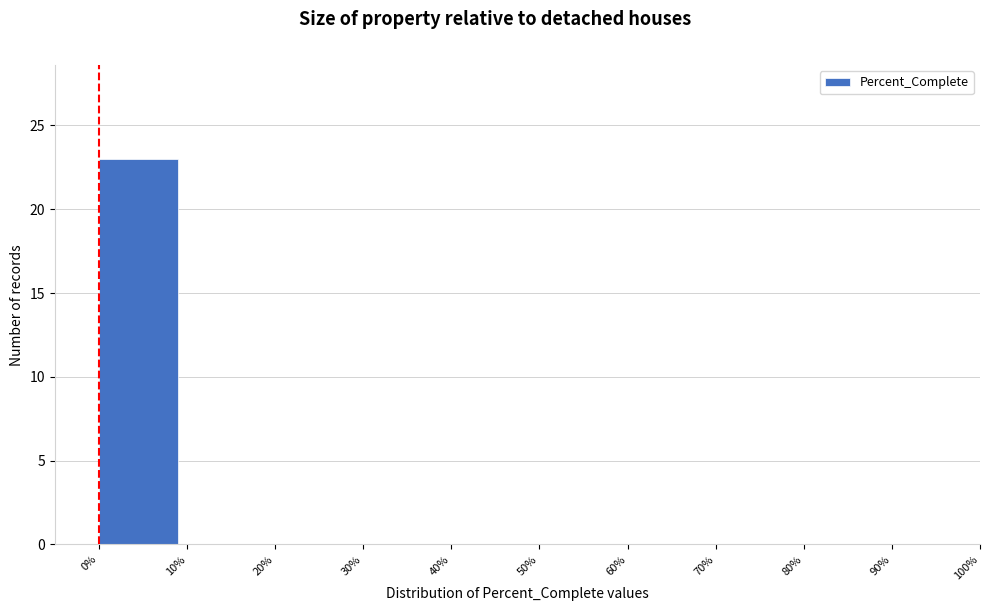

What is the height of the bar covering 0% to 10% on the x-axis? The values are not printed on the chart, so give them approximately, as read against the axis.

23